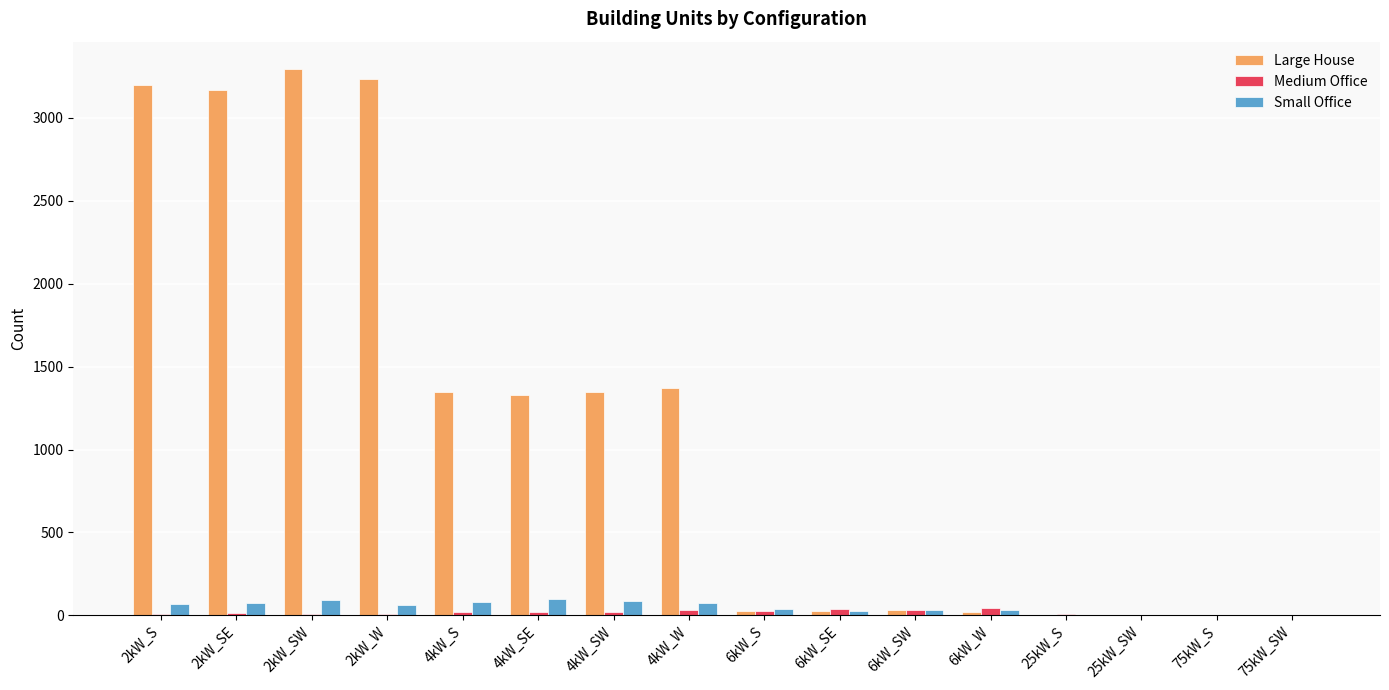

The Medium Office series shows 2 at 75kW_S. True or false?

True